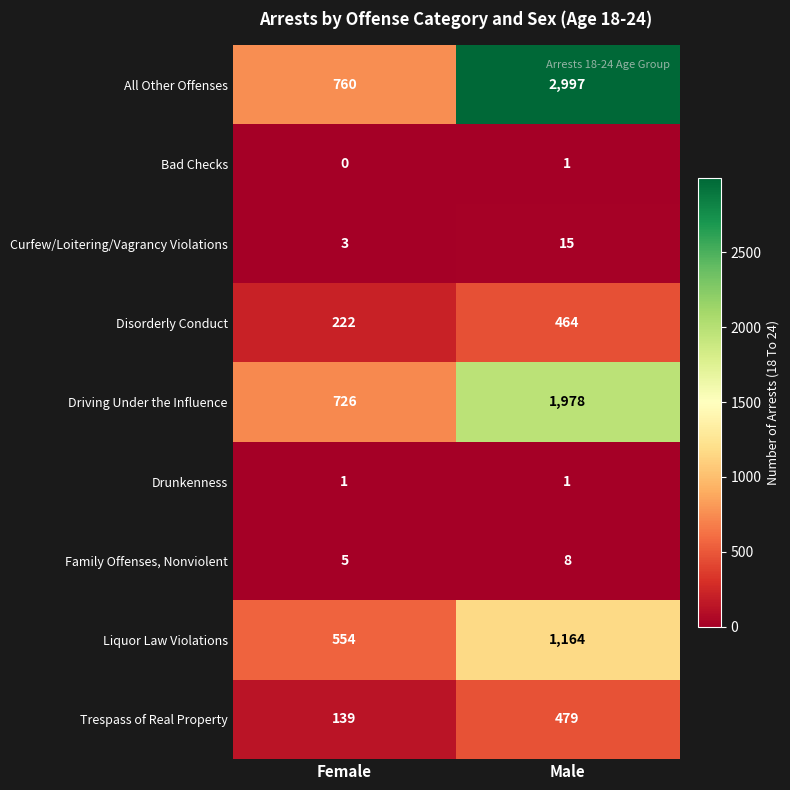

List the labels in order of All Other Offenses value, smallest first.

Female, Male